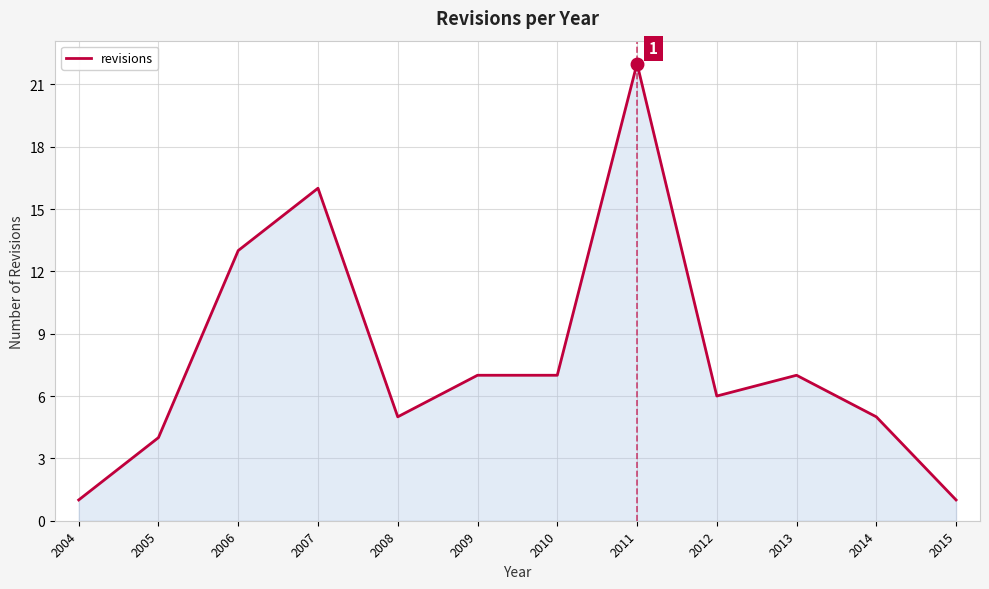

Between 2012 and 2009, which is larger?

2009